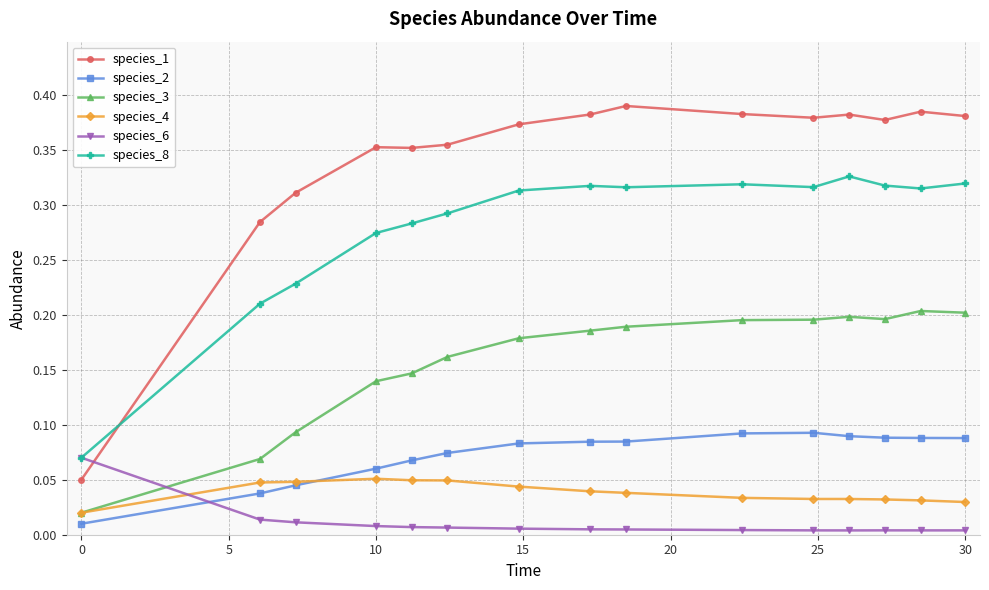

Rank the series by their maximum value, from highest to lowest.

species_1, species_8, species_3, species_2, species_6, species_4